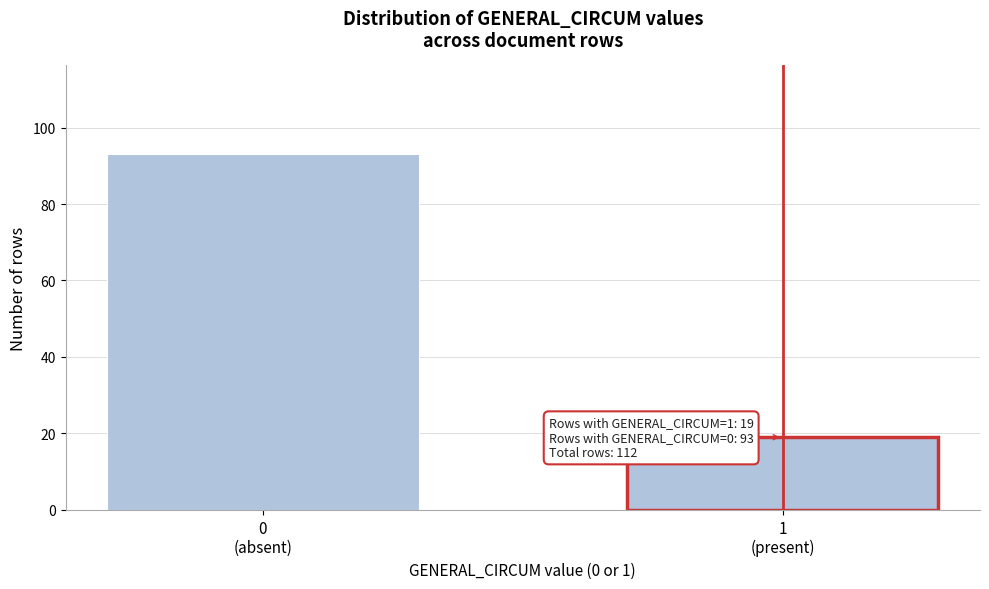

Reading right to left, what are all the values shown in this chart?

19	93